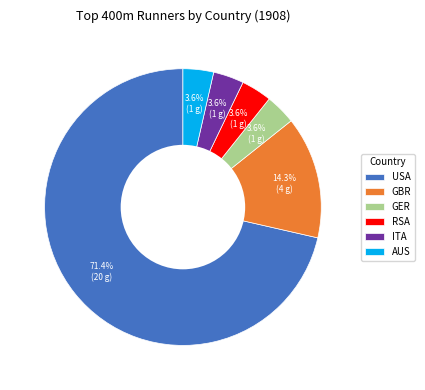

How many slices are in this pie chart?

6